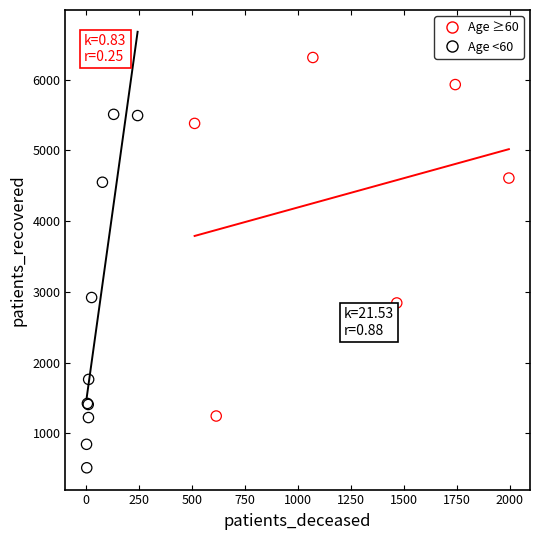

Which series contains the highest Y value?

Age ≥60